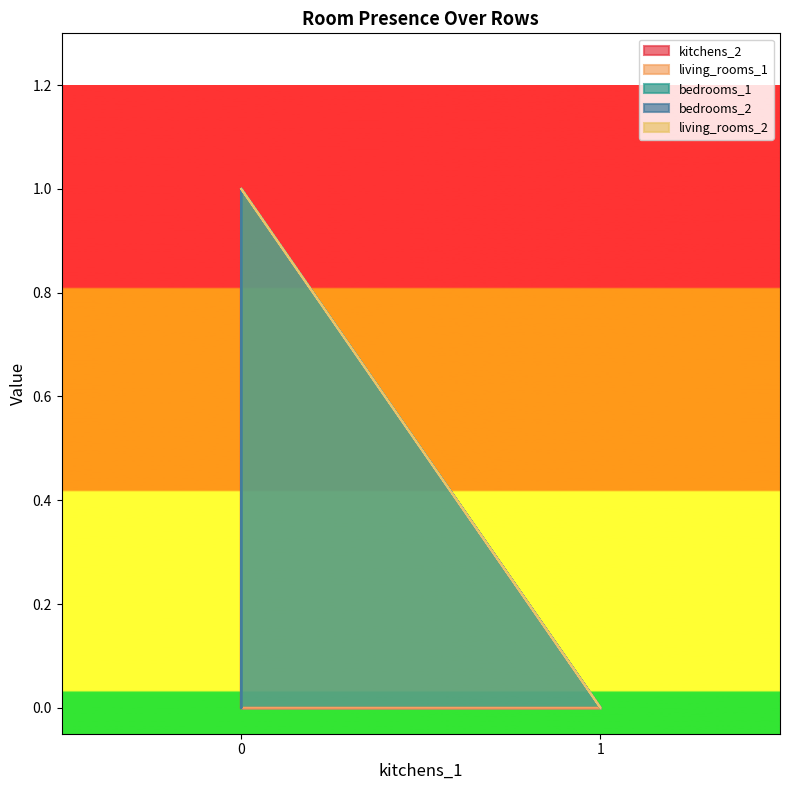

True or false: bedrooms_1 has a value of 1 at 0.

False